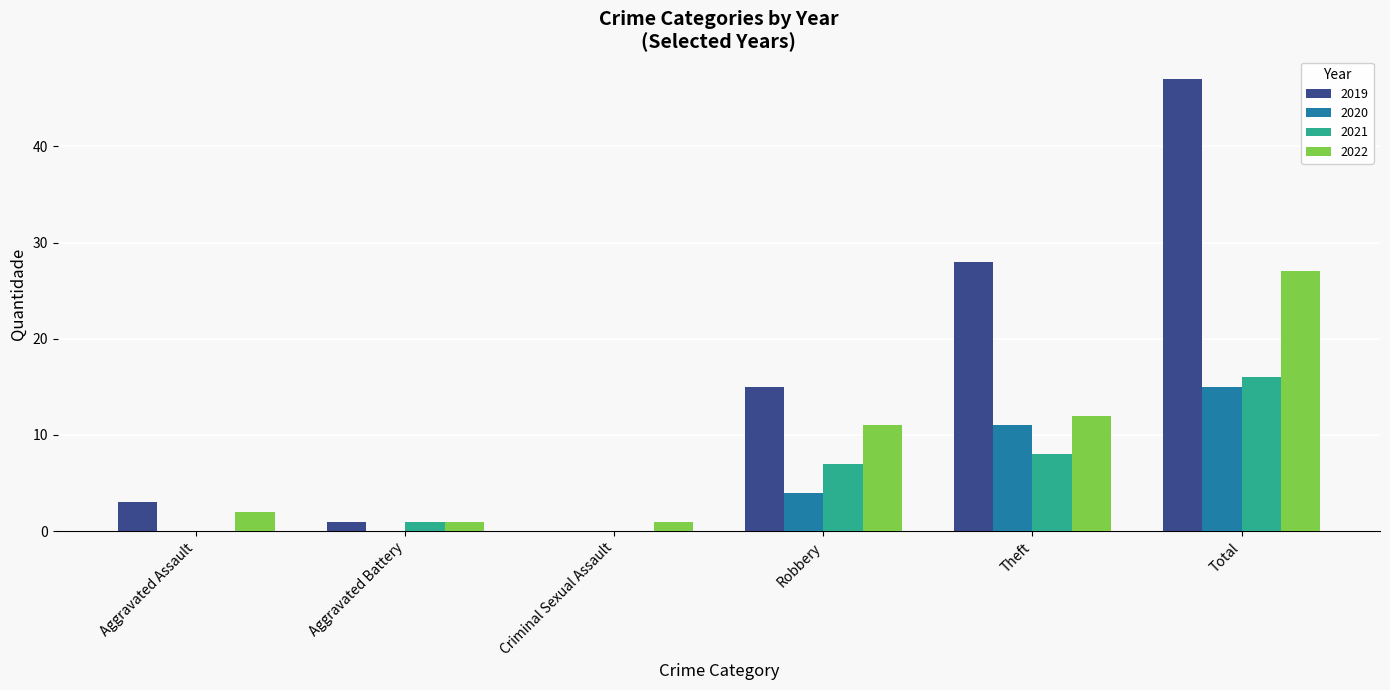

The value of 2019 at Aggravated Assault is 3. True or false?

True